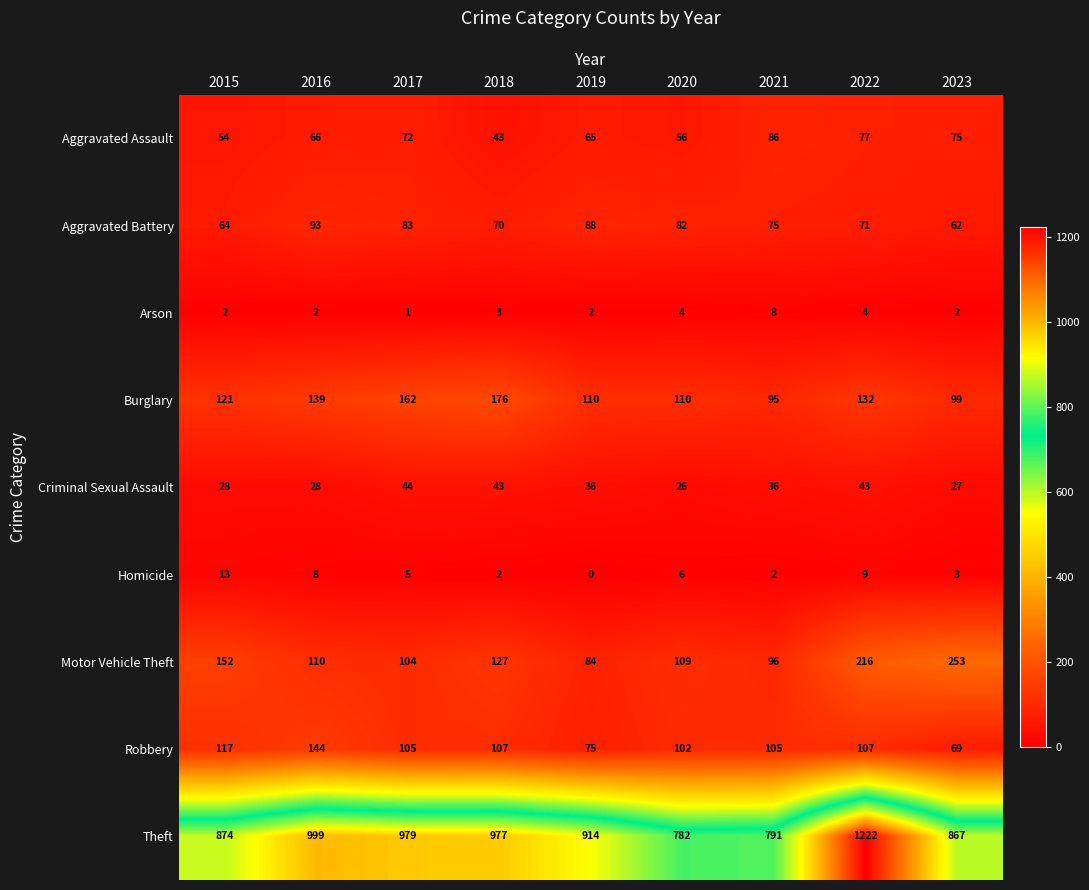

What is the maximum value for Homicide?

13